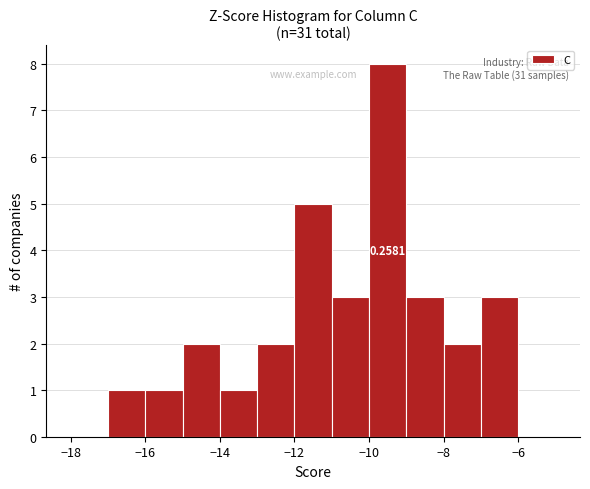

Which range on the x-axis has the tallest bar?

-10 to -9